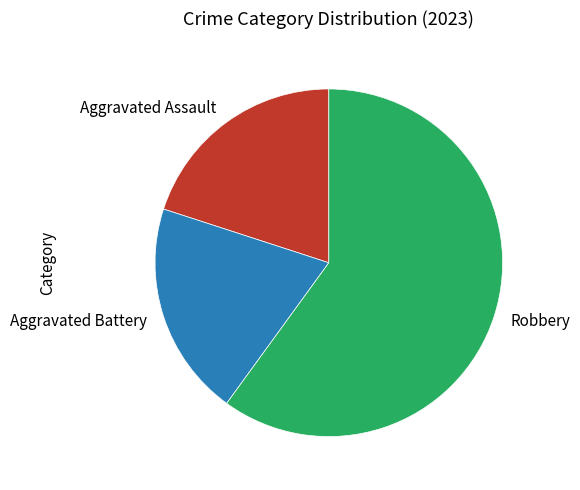

True or false: Aggravated Assault accounts for 20% of the total.

True